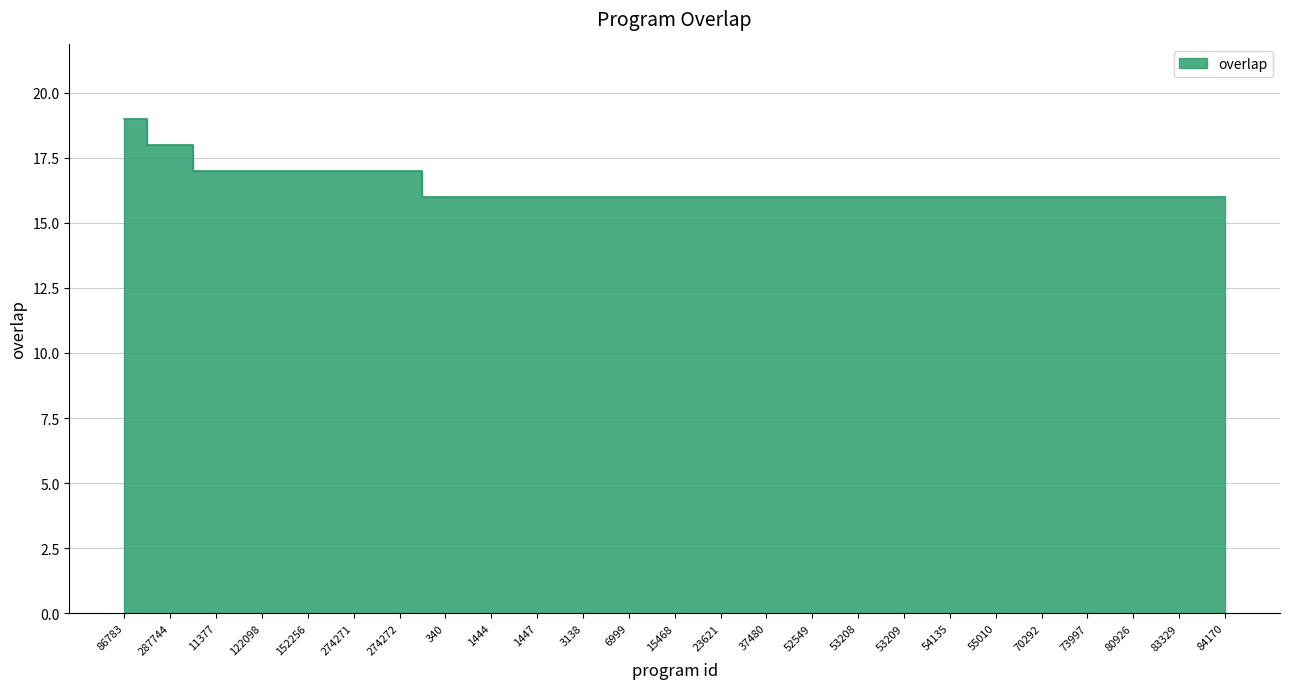

What position from the right is 86783?

25